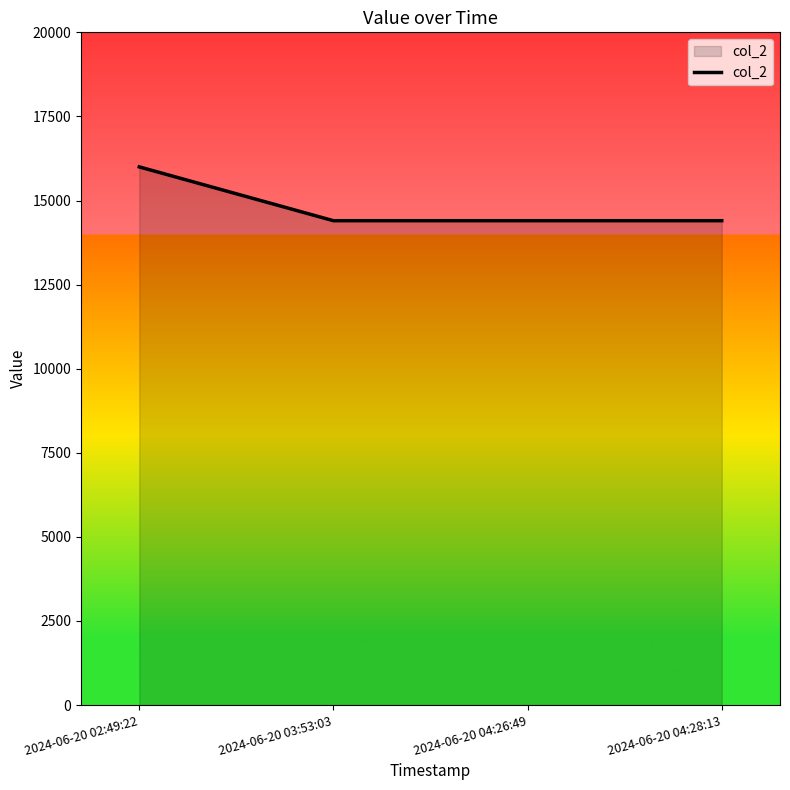

Reading left to right, list all the values displayed in this chart.

16000	14400	14400	14400